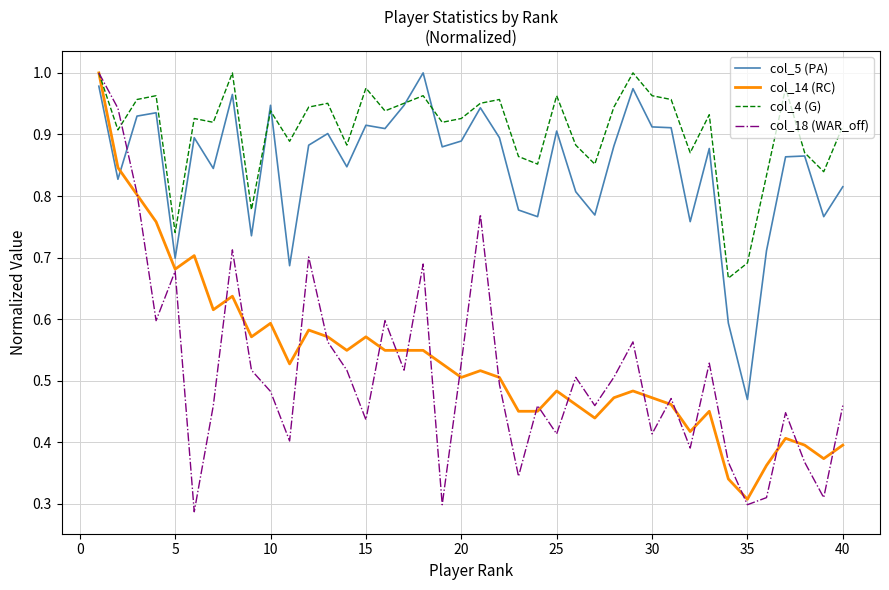

Which series has the widest spread of values?

col_18 (WAR_off)